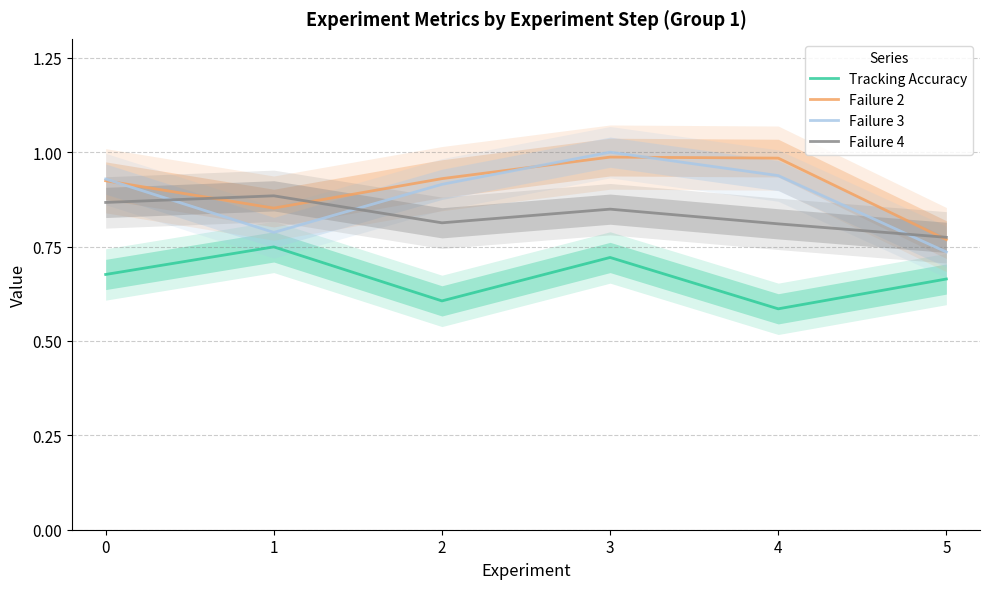

What is the sum of the Tracking Accuracy values at 0 and 2?

1.3